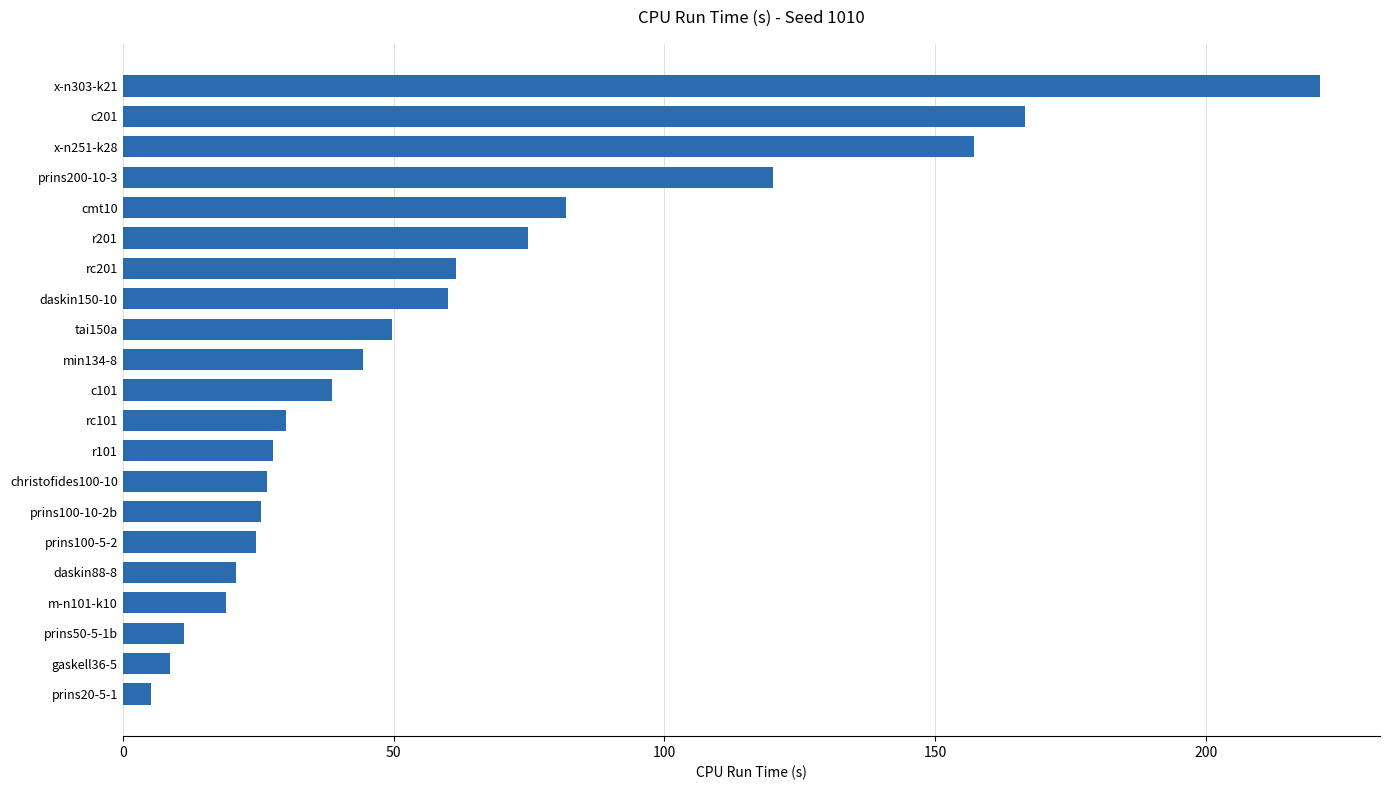

The chart shows a value of 236.1 at x-n251-k28. True or false?

False